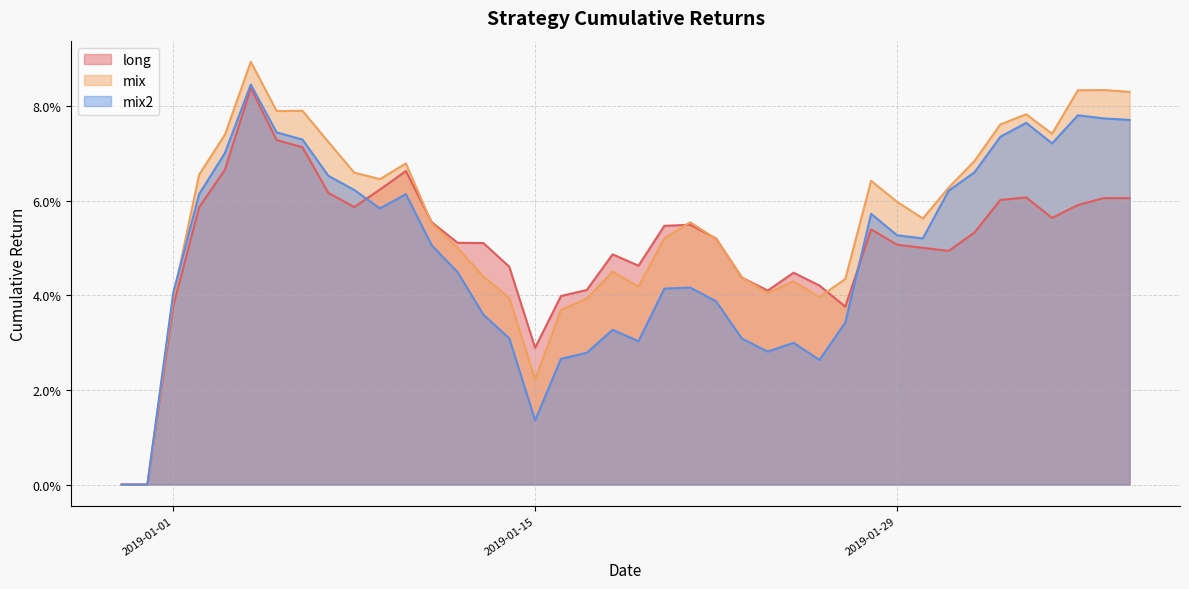

After their last crossing, which series has the higher values: mix or long?

mix